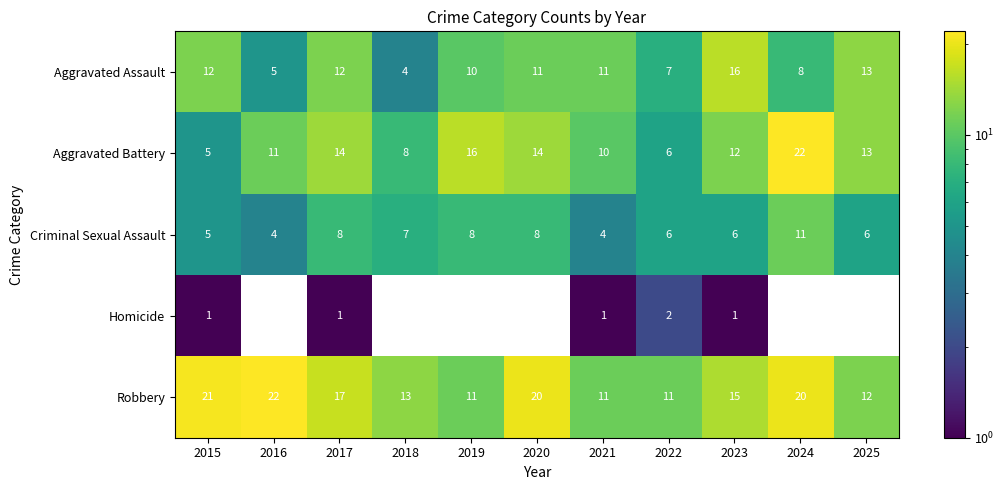

Where does the Aggravated Battery series first go above 12?

2017